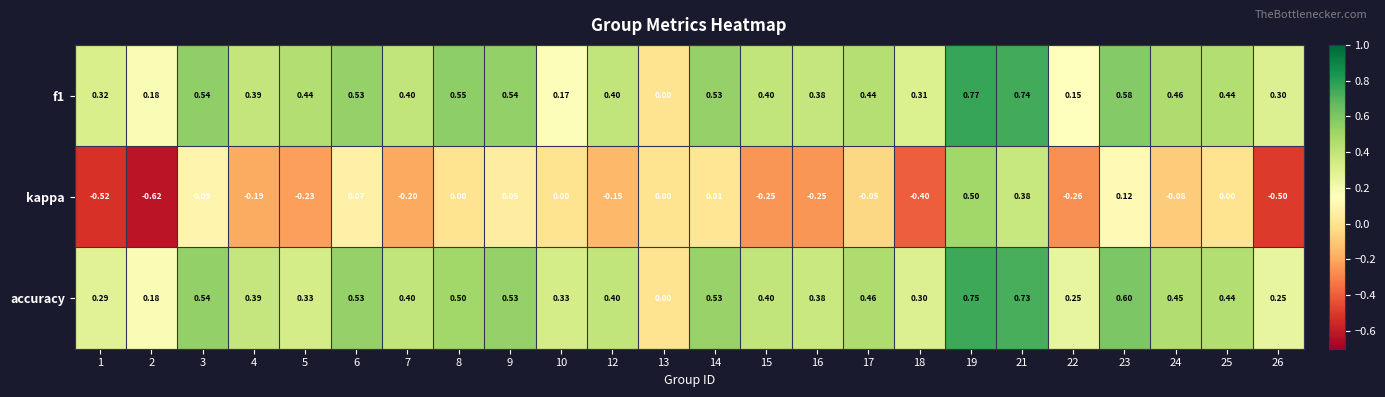

Which series has the widest spread of values?

kappa